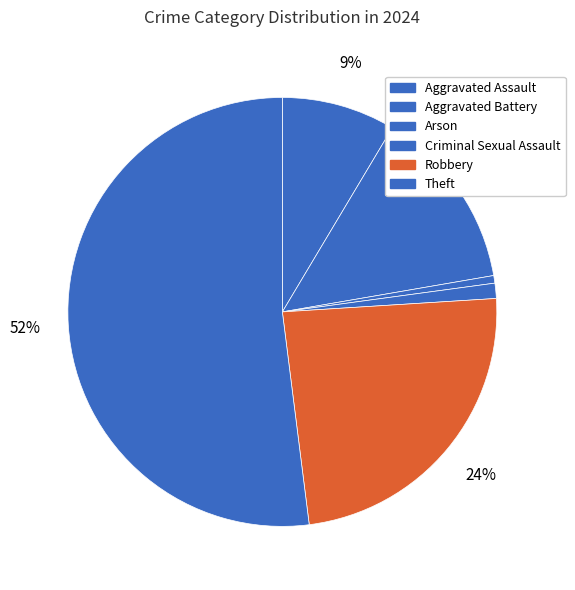

How many segments does this pie chart have?

6